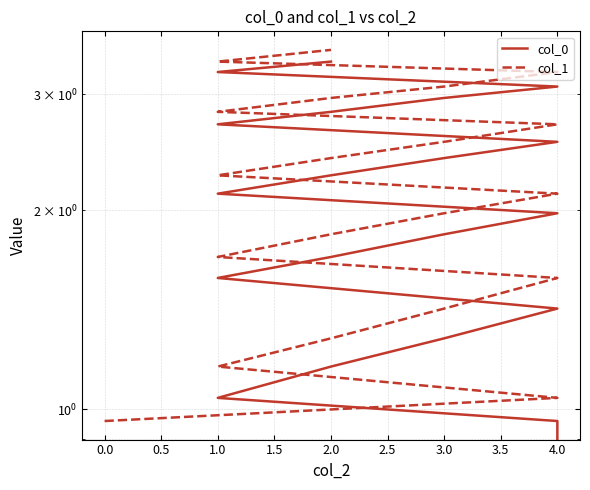

True or false: col_1 and col_0 intersect in this chart.

False